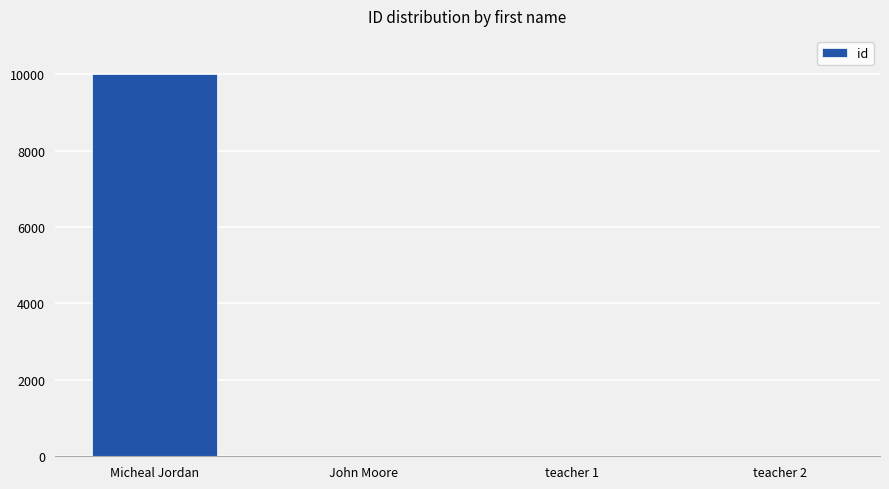

Count the number of data series in this chart.

1